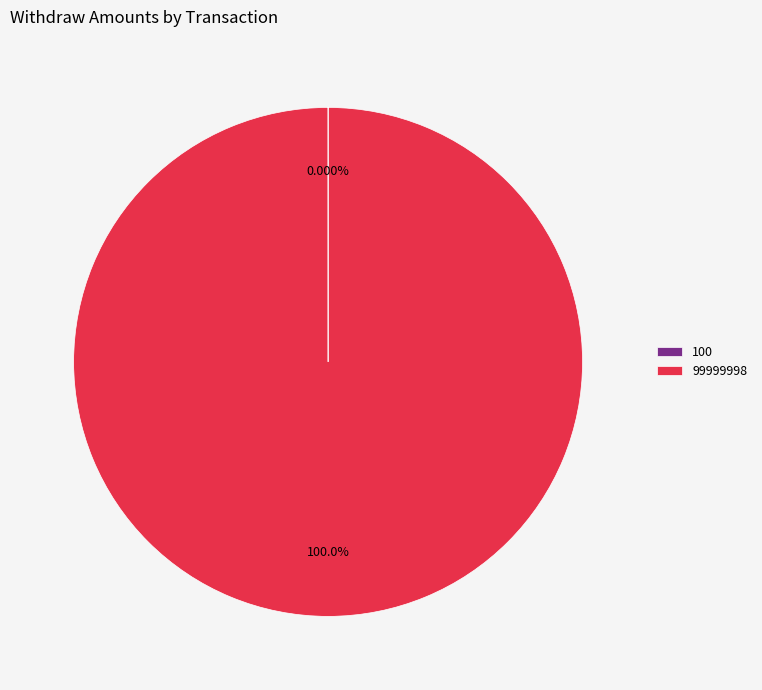

Is there any slice that represents more than half of the pie?

Yes